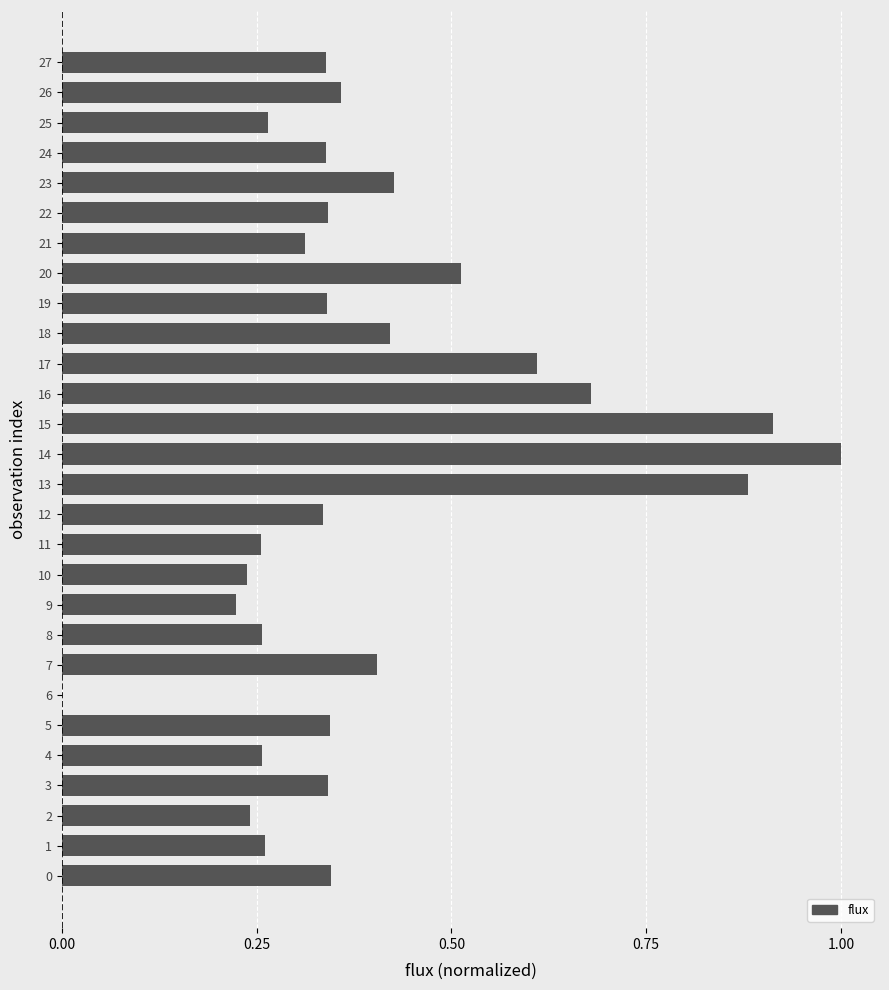

Which label corresponds to the largest value in the chart?

14